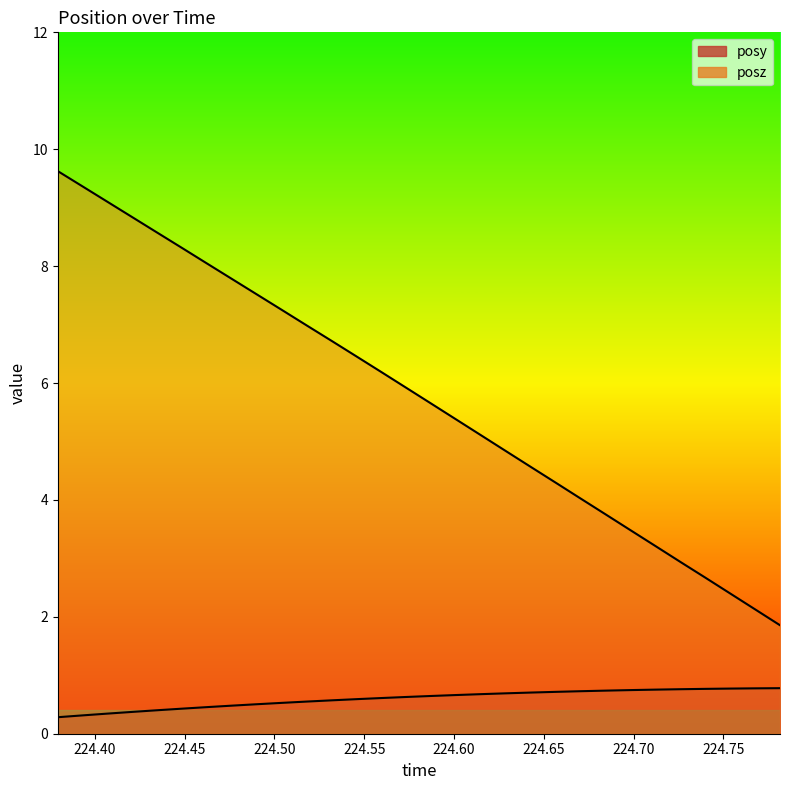

Reading right to left, what are all the values shown in this chart?

posy: 224.7816=0.8	224.7676=0.8	224.7538=0.8	224.7399=0.8	224.7264=0.8	224.7123=0.8	224.6986=0.7	224.6846=0.7	224.6704=0.7	224.657=0.7	224.6429=0.7	224.629=0.7	224.6151=0.7	224.6012=0.7	224.5873=0.6	224.5735=0.6	224.5596=0.6	224.5458=0.6	224.532=0.6	224.5179=0.6	224.5038=0.5	224.49=0.5	224.4762=0.5	224.4624=0.5	224.4485=0.4	224.4344=0.4	224.4205=0.4	224.4066=0.3	224.3932=0.3	224.3793=0.3
posz: 224.7816=1.9	224.7676=2.1	224.7538=2.4	224.7399=2.7	224.7264=2.9	224.7123=3.2	224.6986=3.5	224.6846=3.8	224.6704=4.0	224.657=4.3	224.6429=4.6	224.629=4.8	224.6151=5.1	224.6012=5.4	224.5873=5.6	224.5735=5.9	224.5596=6.2	224.5458=6.5	224.532=6.7	224.5179=7.0	224.5038=7.3	224.49=7.5	224.4762=7.8	224.4624=8.0	224.4485=8.3	224.4344=8.6	224.4205=8.8	224.4066=9.1	224.3932=9.4	224.3793=9.6